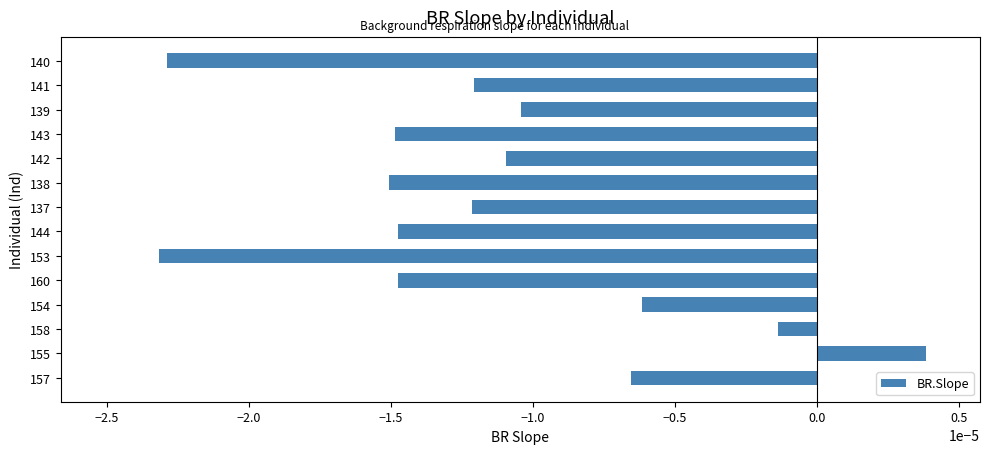

How many values are below zero?

13